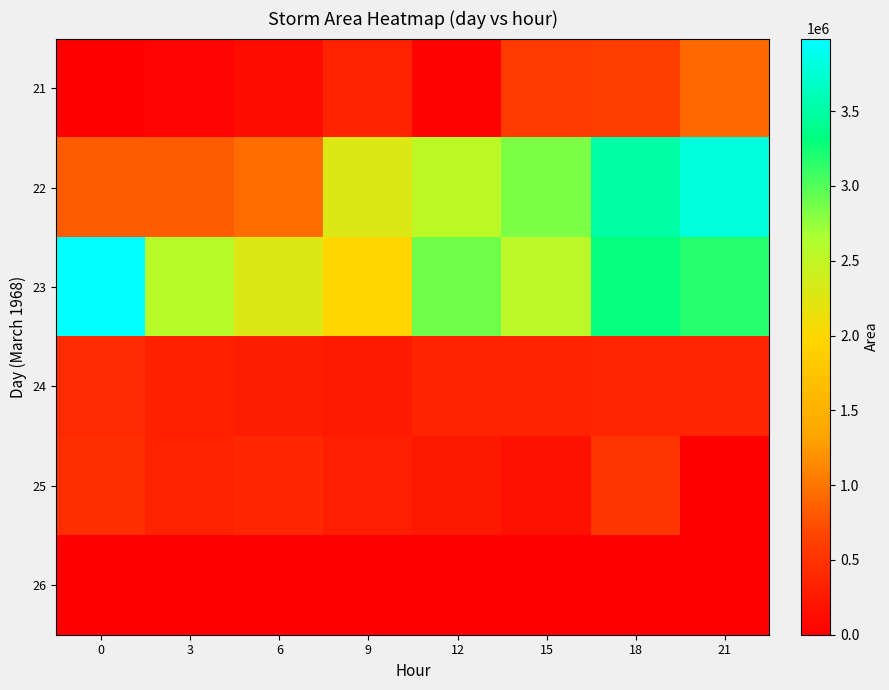

What is the total value across all series at 18?

8281250